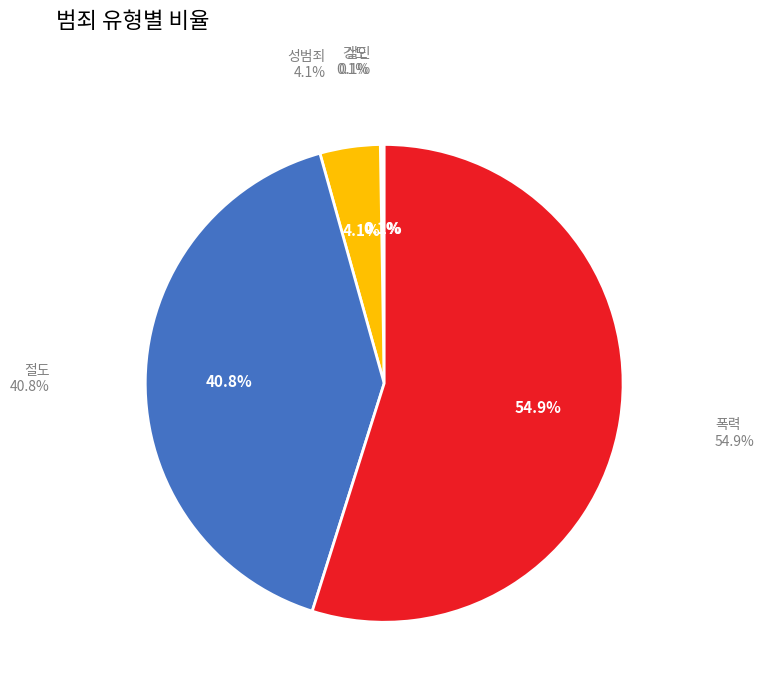

What percentage do 절도 and 성범죄 together represent?

44.9%